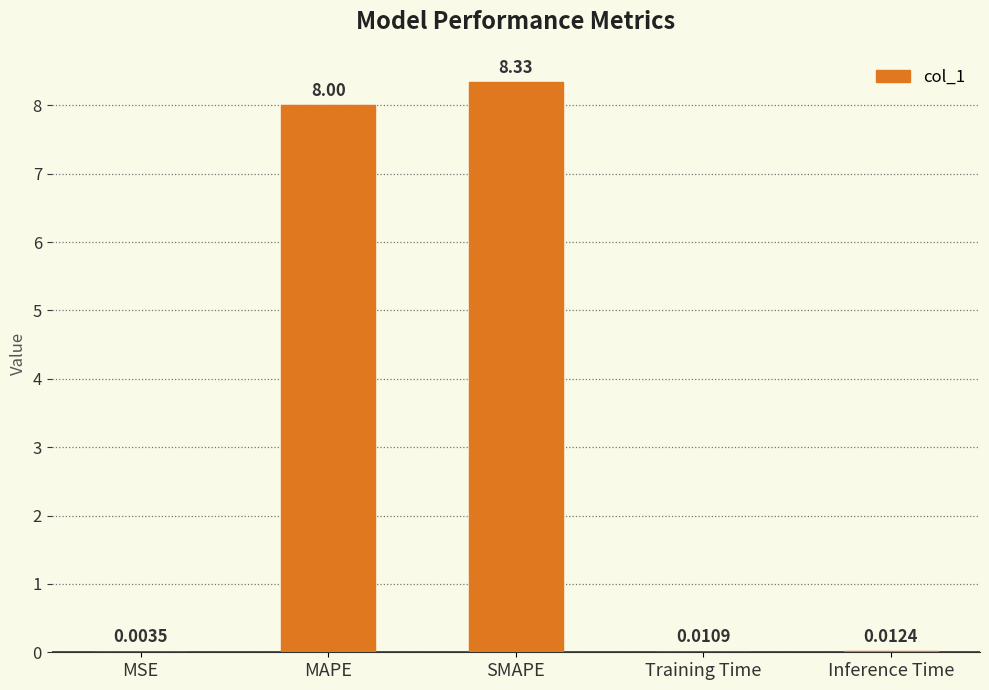

What is the change in value from MSE to MAPE?

+8.0